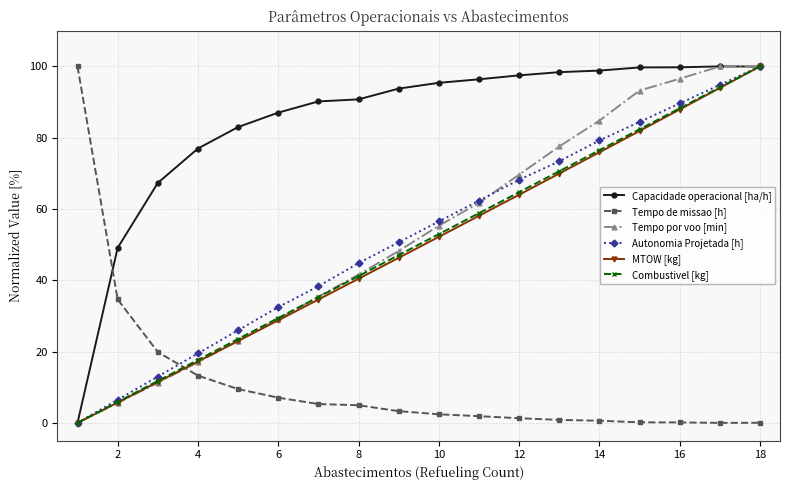

What is the sum of all MTOW [kg] values?

891.2